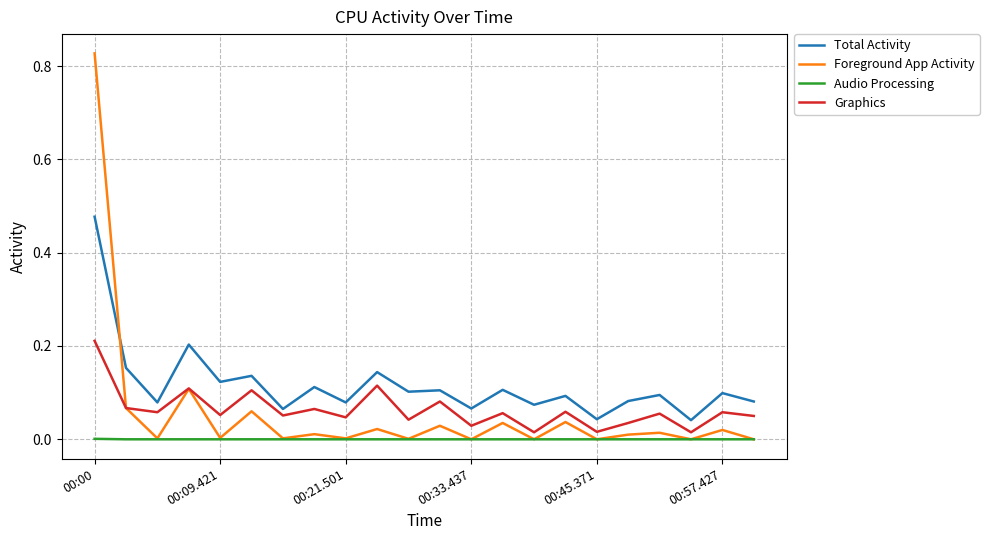

Which series has the widest spread of values?

Foreground App Activity